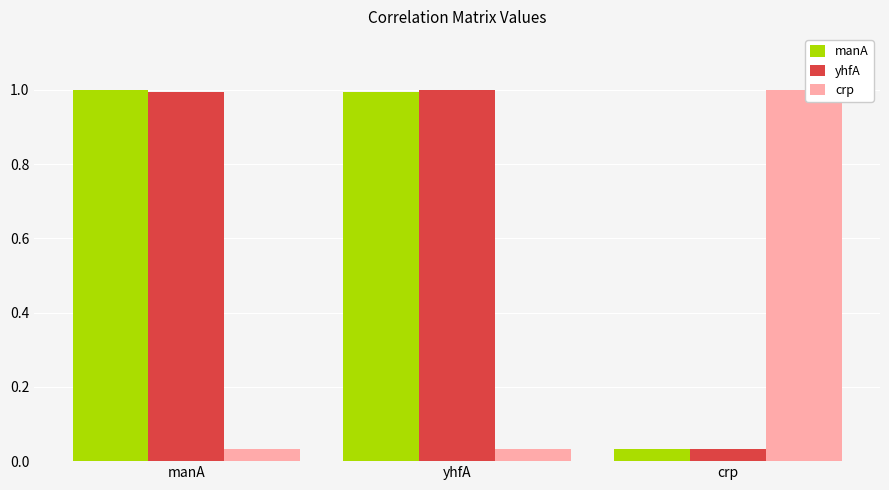

What is the difference between the highest and lowest values at yhfA?

1.0